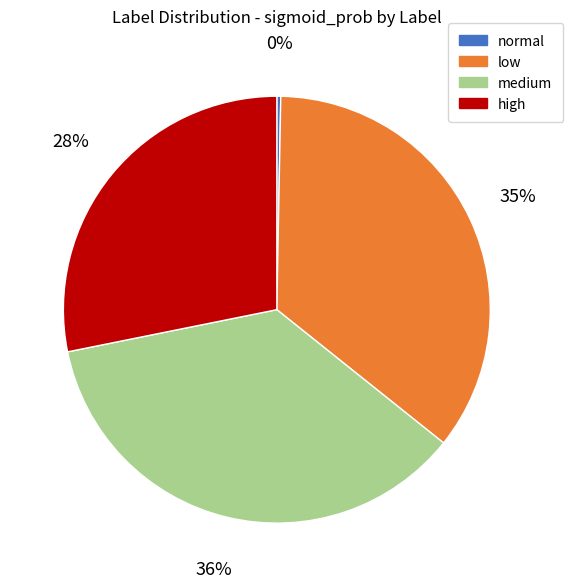

The medium slice represents 25% of the pie. True or false?

False